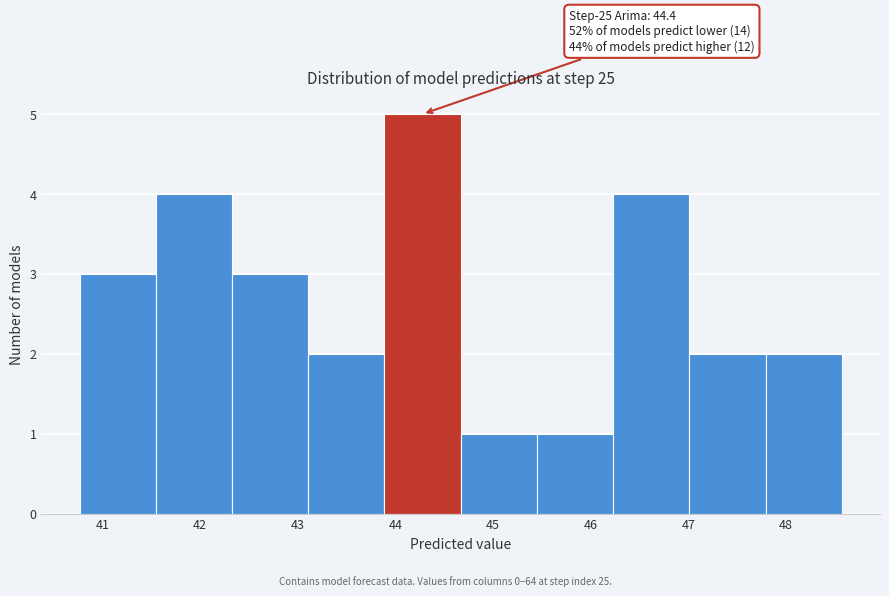

Which range on the x-axis has the tallest bar?

43.9 to 44.7